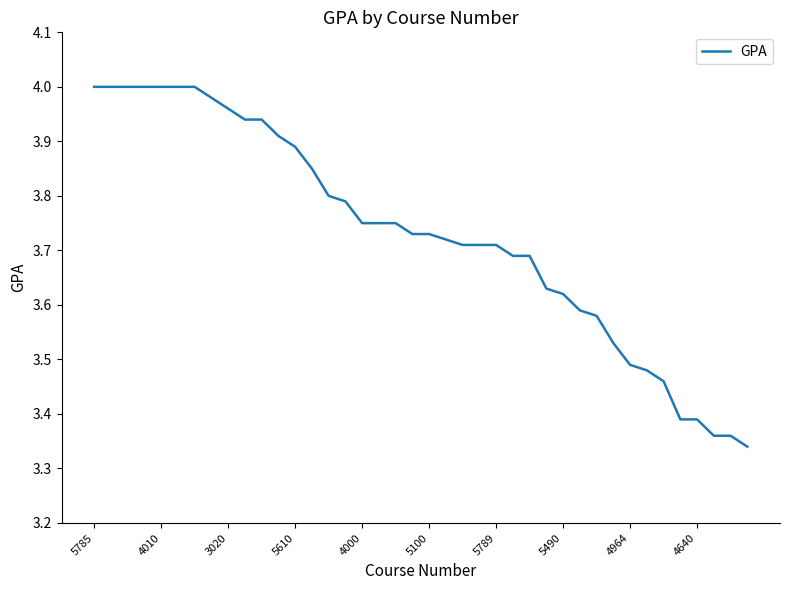

What is the difference between the maximum and minimum values?

0.7